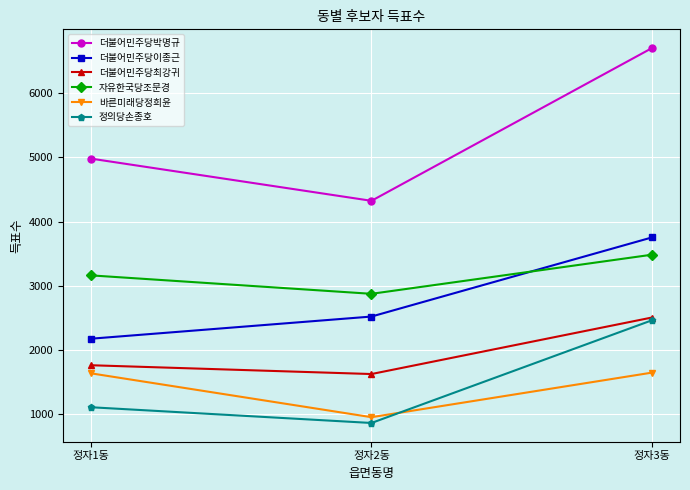

The value of 자유한국당조문경 at 정자1동 is 870. True or false?

False